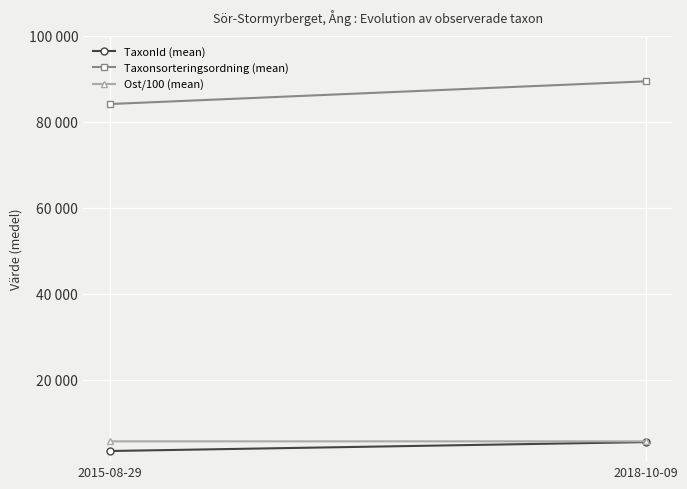

At which category is the sum across all series the highest?

2018-10-09